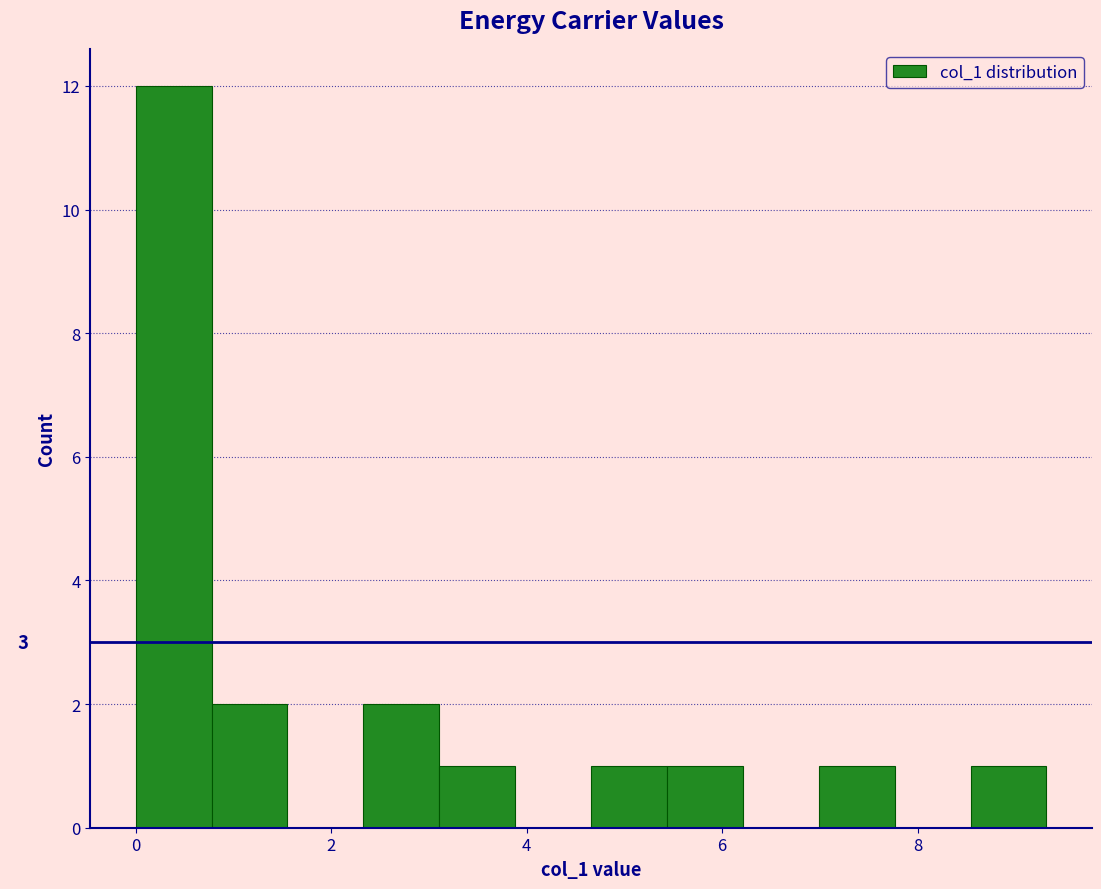

Read against the x-axis, roughly where is the centre of the tallest bar?

0.4